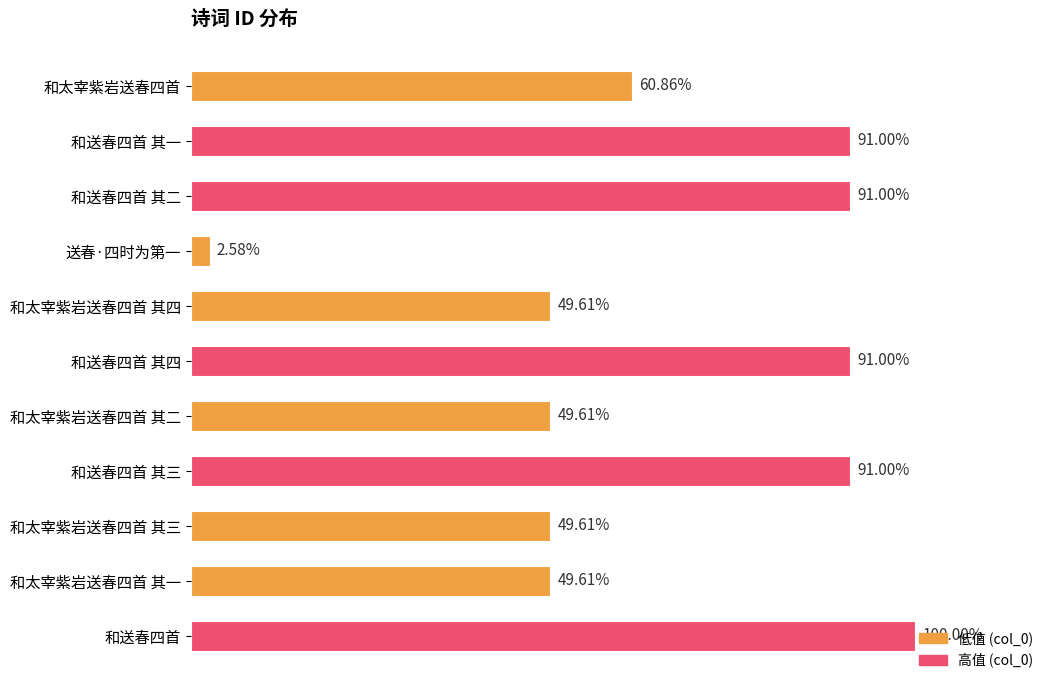

Are the bars horizontal?

Yes